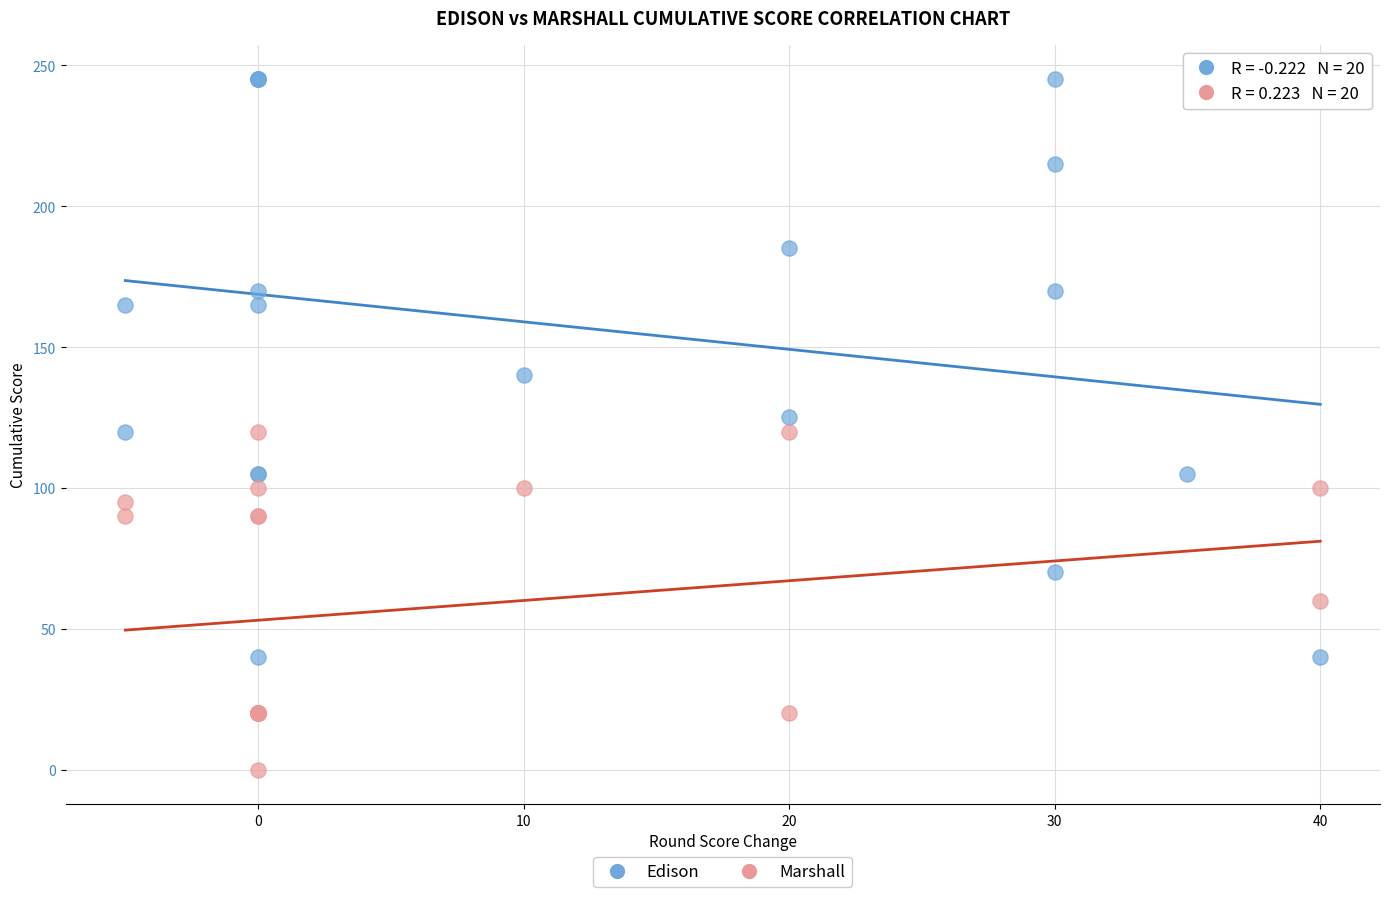

Which series contains the lowest Y value?

Marshall